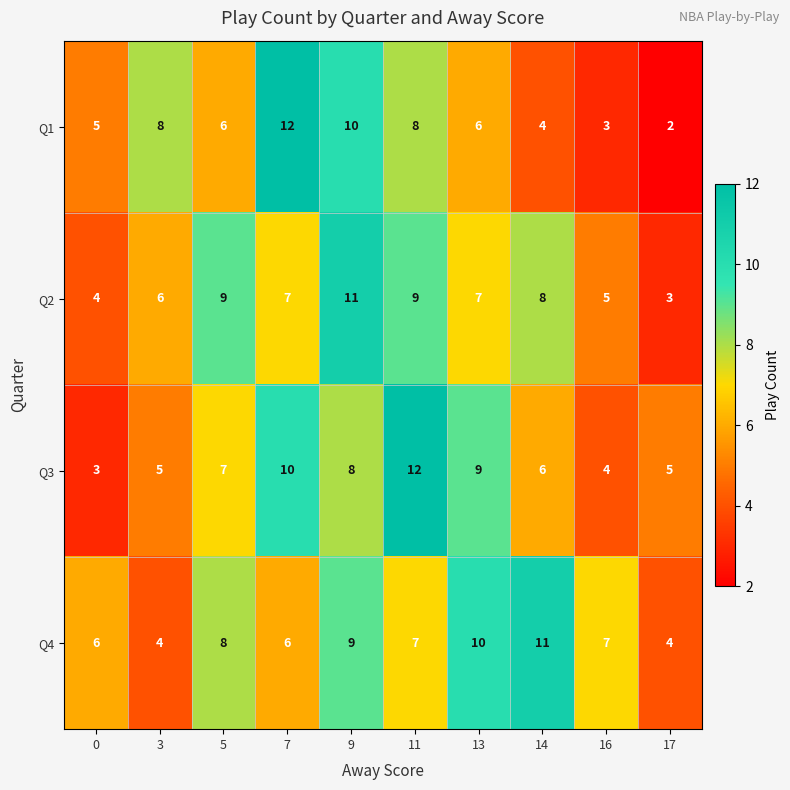

At 3, list the series in order from smallest to largest.

Q4, Q3, Q2, Q1